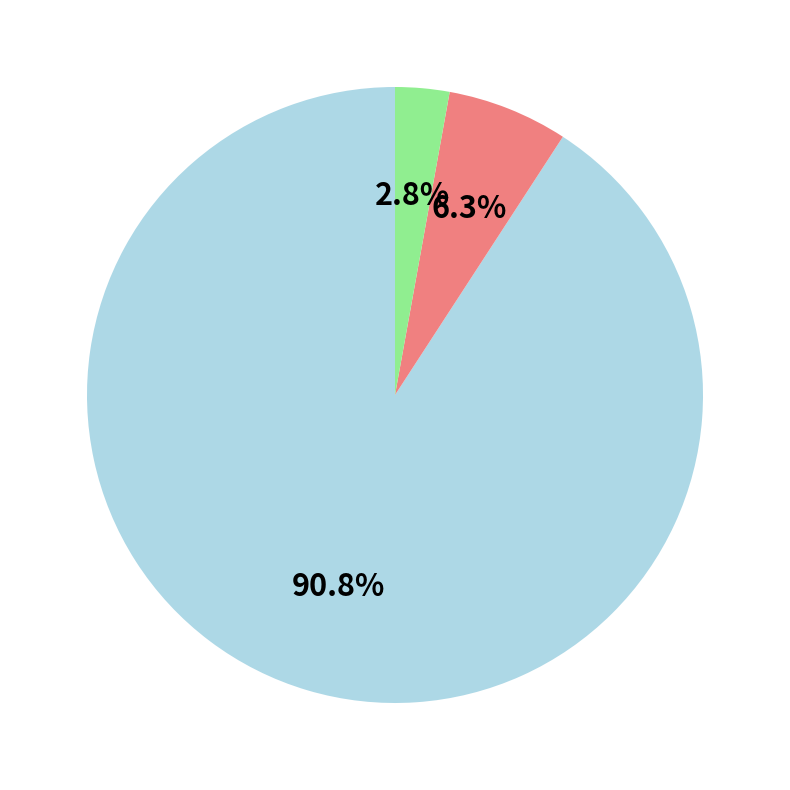

Is there any slice that represents more than half of the pie?

Yes